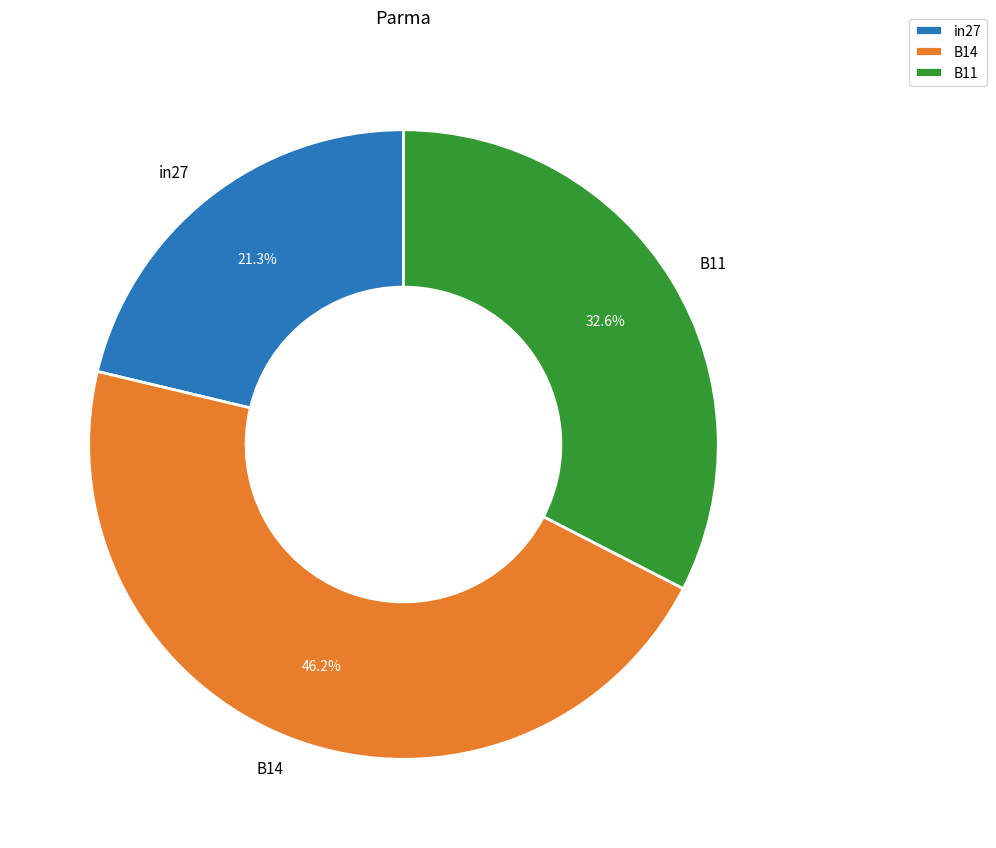

Is it true that B14 is 40% of the pie?

False